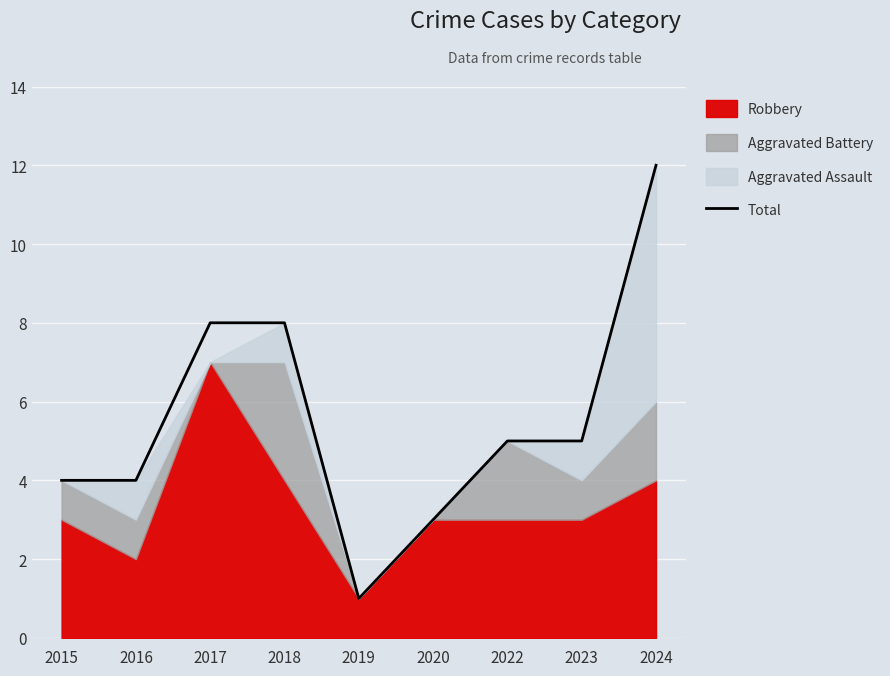

What is the change in value from 2017 to 2024?

+4